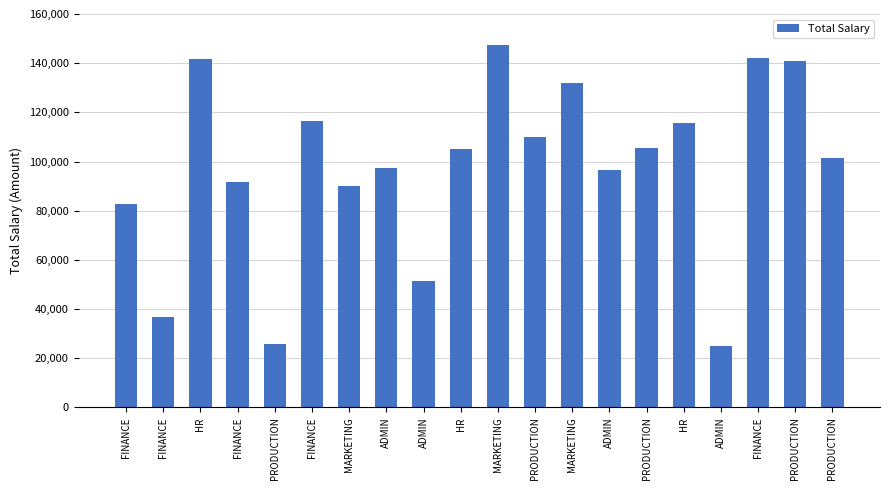

Reading left to right, extract all data points from this chart.

FINANCE=82747.0	FINANCE=36895.9	HR=141555.6	FINANCE=91631.7	PRODUCTION=25710.1	FINANCE=116361.1	MARKETING=90048.1	ADMIN=97552.8	ADMIN=51597.7	HR=105103.4	MARKETING=147340.5	PRODUCTION=109783.6	MARKETING=132026.8	ADMIN=96391.5	PRODUCTION=105615.9	HR=115642.0	ADMIN=24798.2	FINANCE=142049.8	PRODUCTION=140753.9	PRODUCTION=101272.2